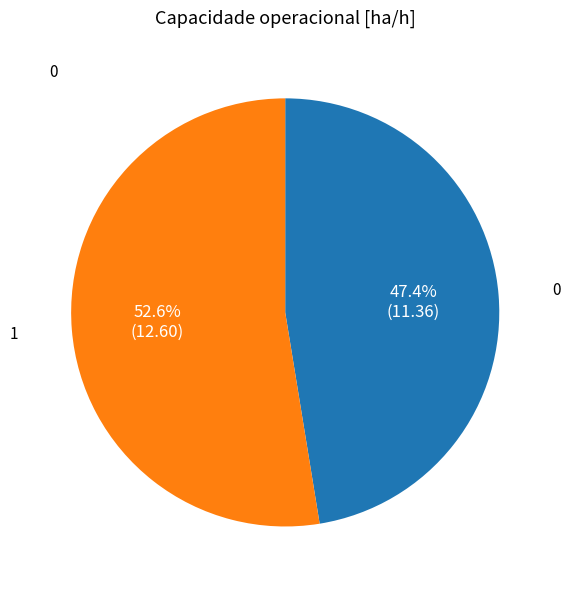

Count the number of slices in the pie.

2